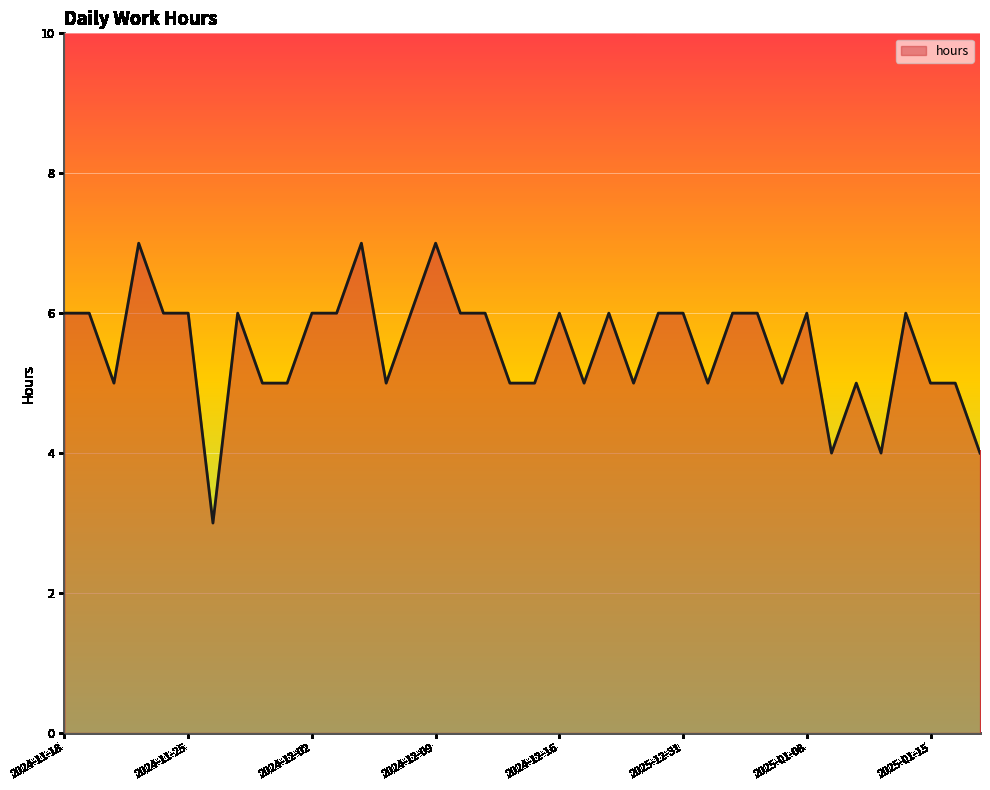

What is the greatest value displayed?

7